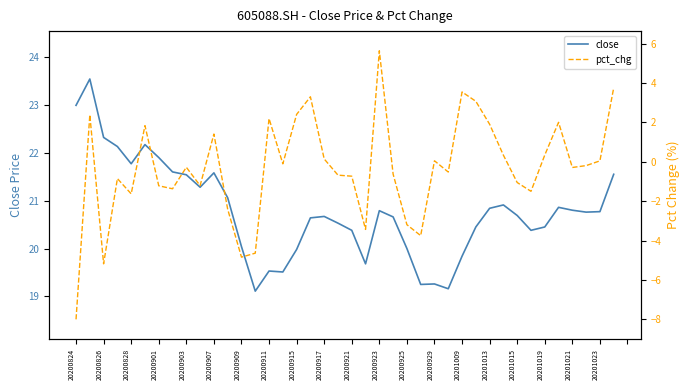

What is the lowest value of the pct_chg series?

-8.0